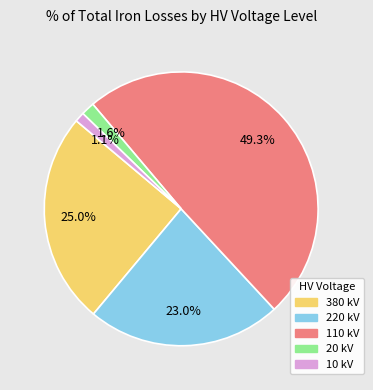

Does 380 represent more than half of the total?

No